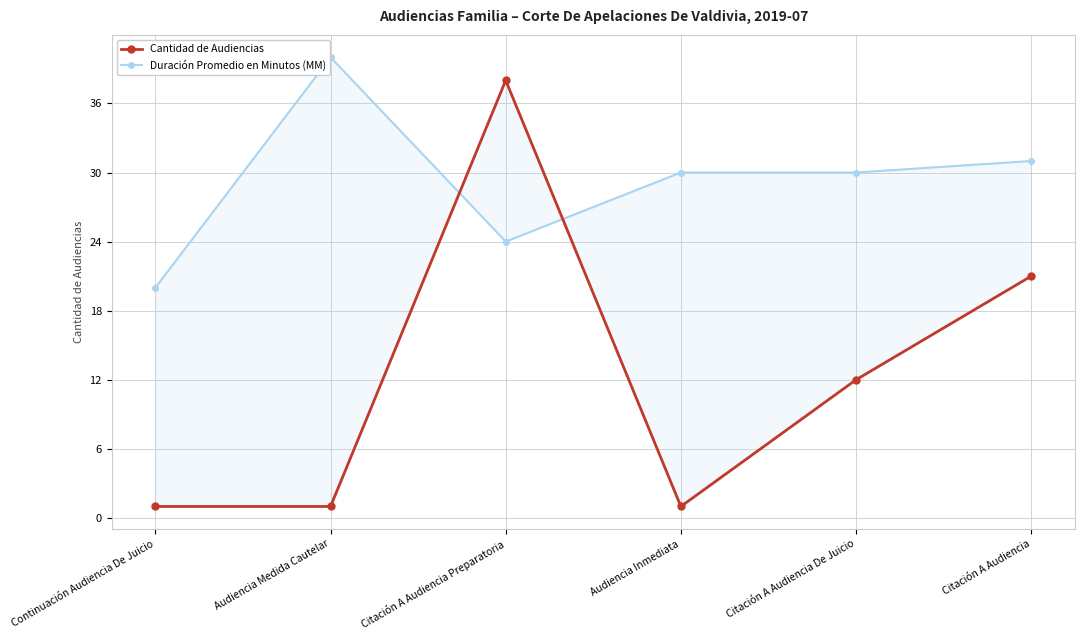

Reading left to right, what are all the values shown in this chart?

Cantidad de Audiencias: Continuación Audiencia De Juicio=1	Audiencia Medida Cautelar=1	Citación A Audiencia Preparatoria=38	Audiencia Inmediata=1	Citación A Audiencia De Juicio=12	Citación A Audiencia=21
Duración Promedio en Minutos (MM): Continuación Audiencia De Juicio=20	Audiencia Medida Cautelar=40	Citación A Audiencia Preparatoria=24	Audiencia Inmediata=30	Citación A Audiencia De Juicio=30	Citación A Audiencia=31